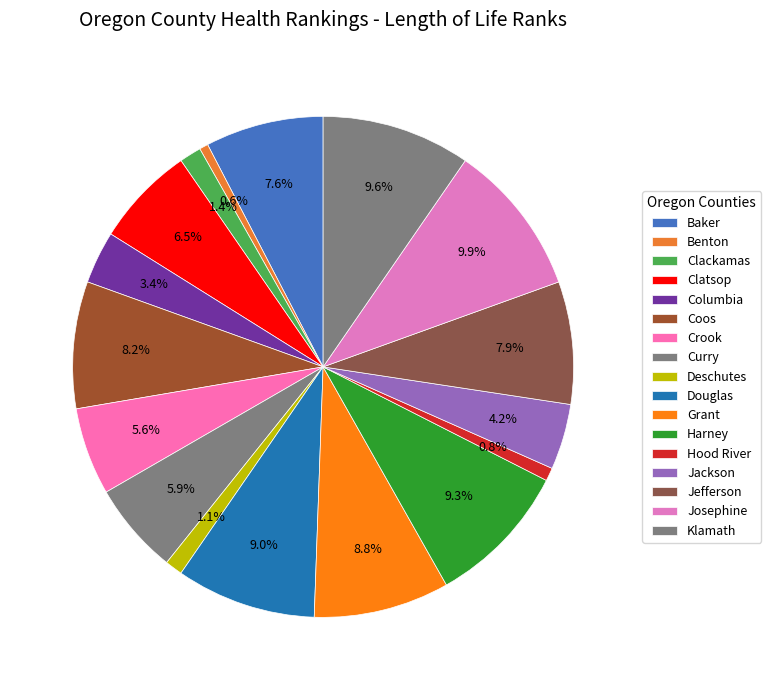

What percentage is the Josephine slice, to the nearest percent?

10%